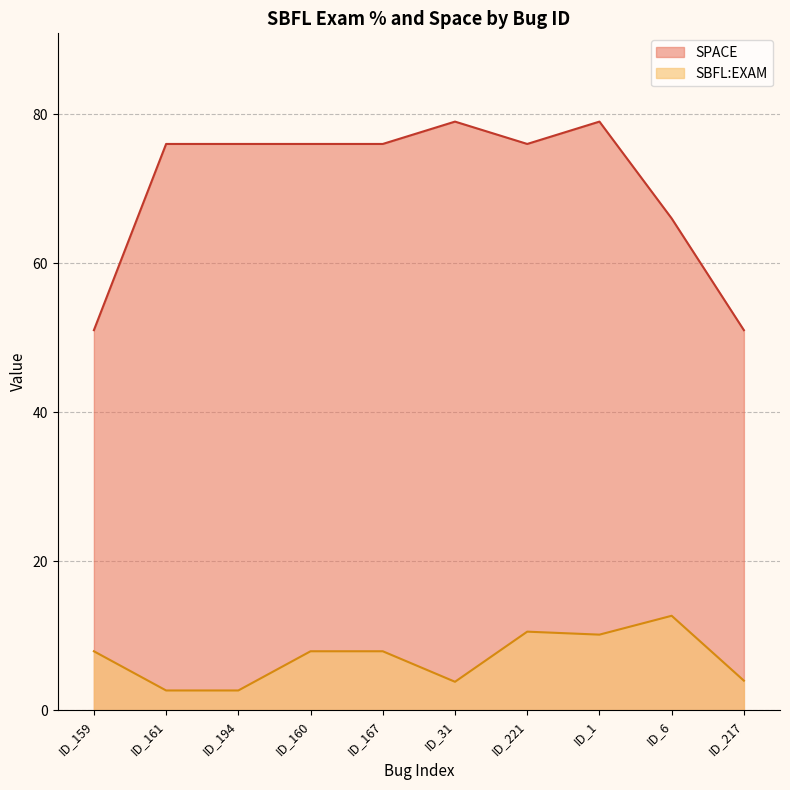

At which label is SBFL:EXAM closest to 7?

ID_159